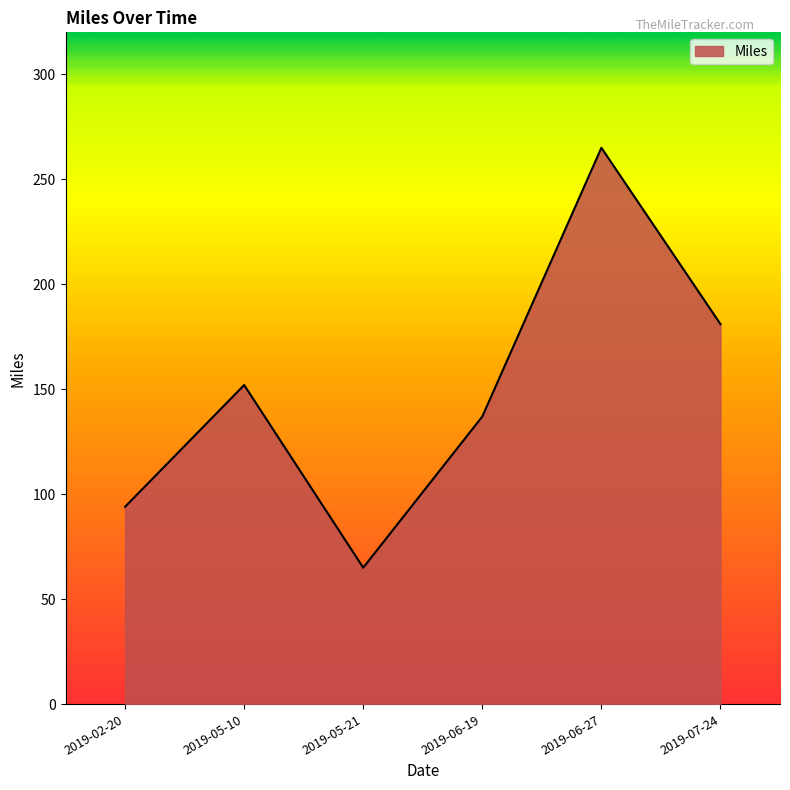

How many interior local valleys (lower than both neighbors) does the data have?

1